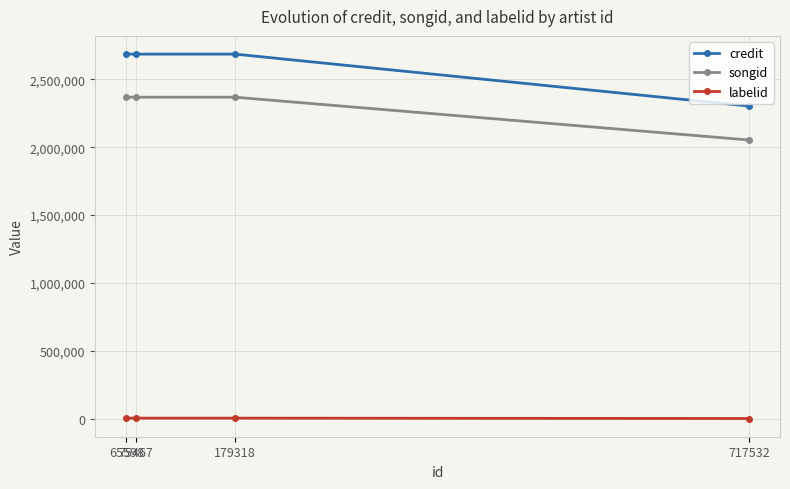

True or false: labelid and songid cross at least once.

False